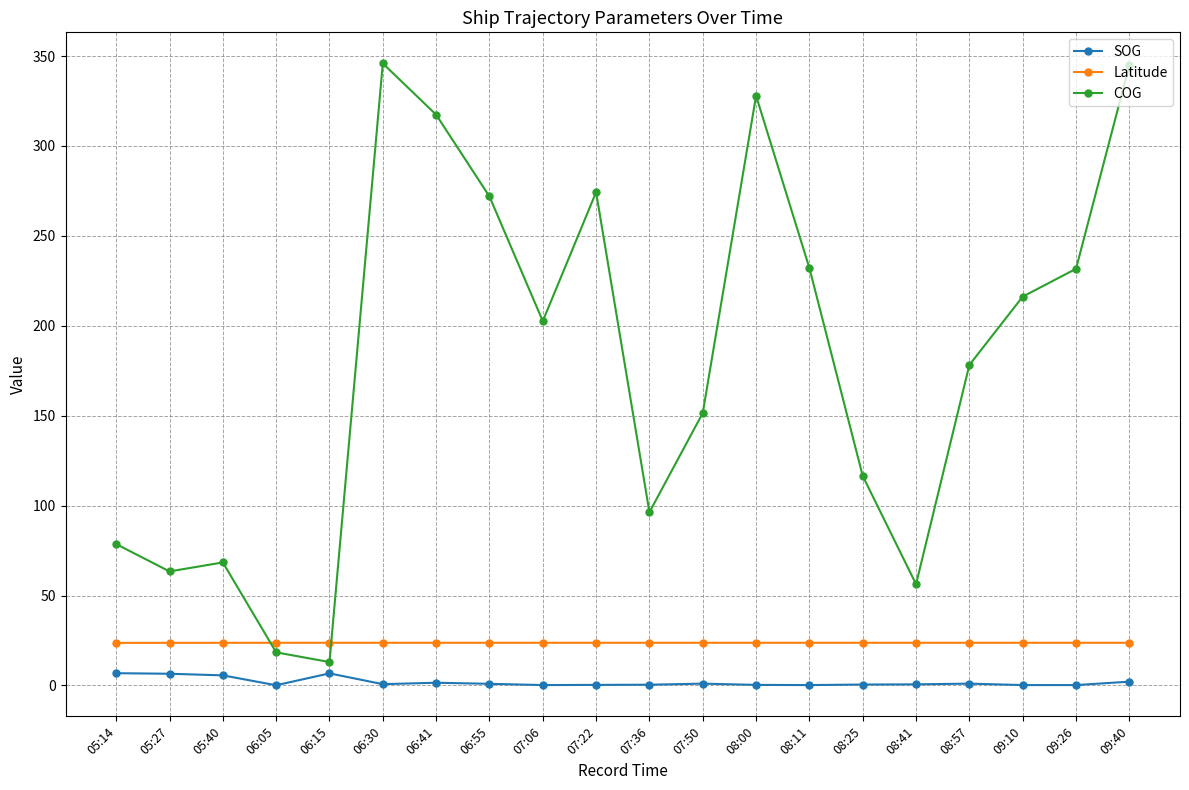

List the series in order of their peak value, highest first.

COG, Latitude, SOG